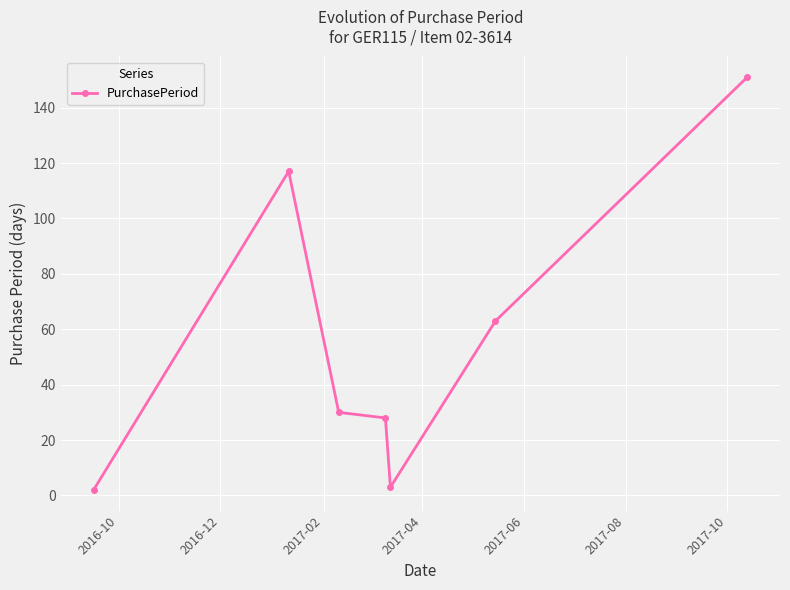

What is the greatest value displayed?

151